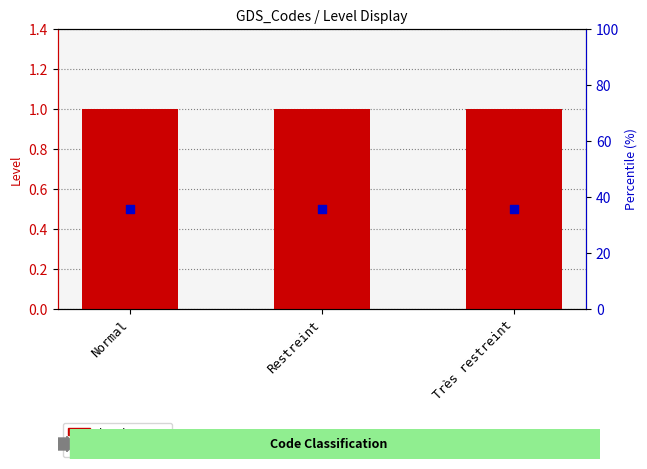

Which series has the largest total across all categories?

Level